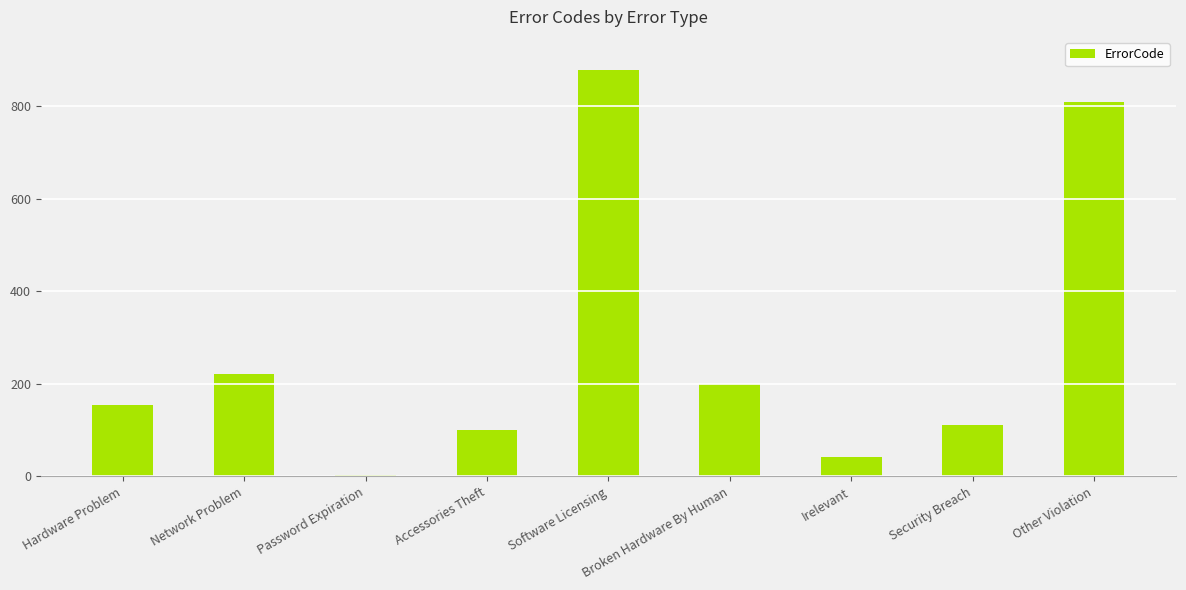

At which label is the value closest to 440?

Network Problem